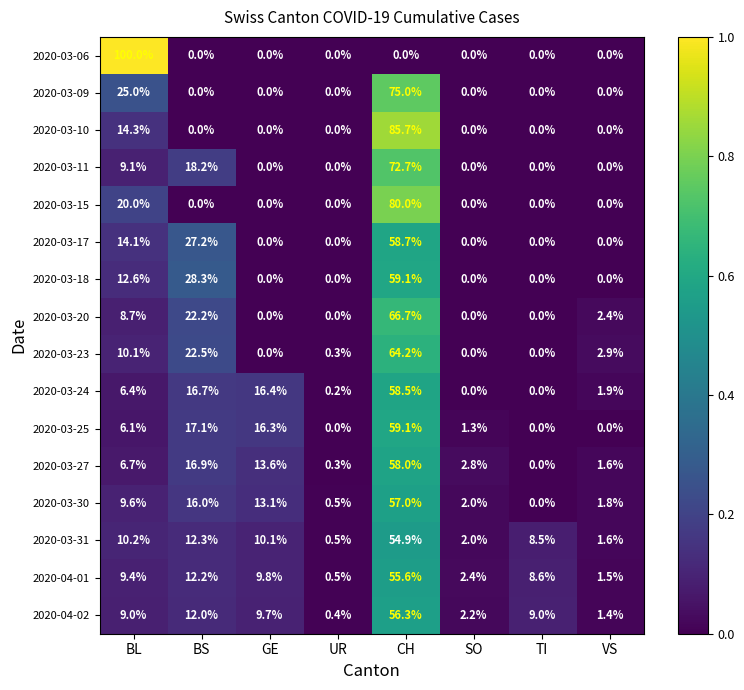

The 2020-03-20 series shows -26.1 at GE. True or false?

False